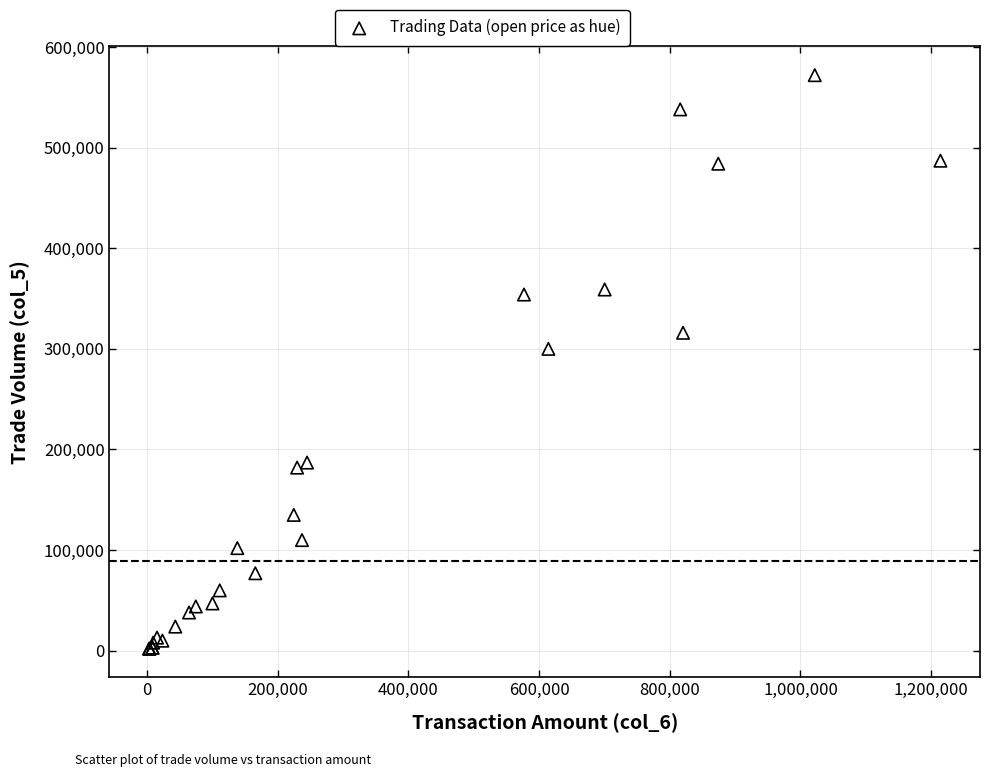

What Y value in the scatter plot is closest to 287000?

300000